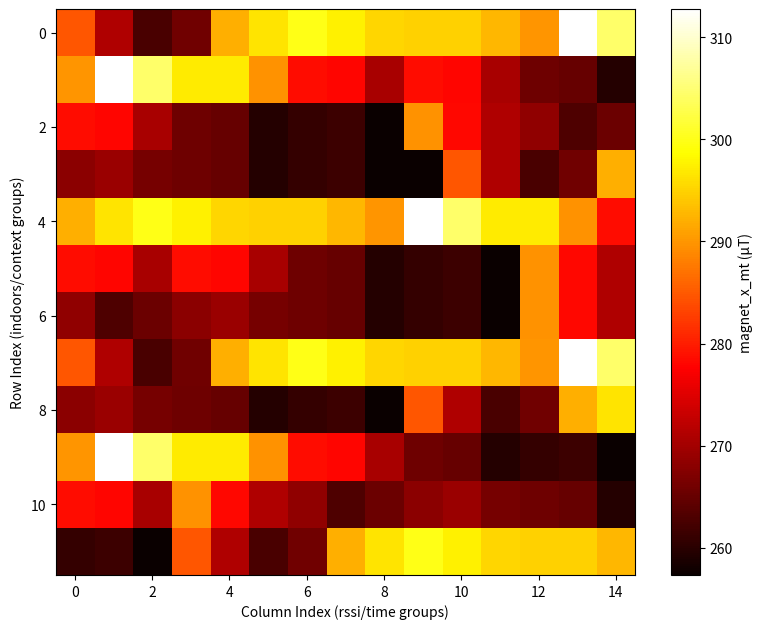

What is the minimum value shown in the chart?

257.4